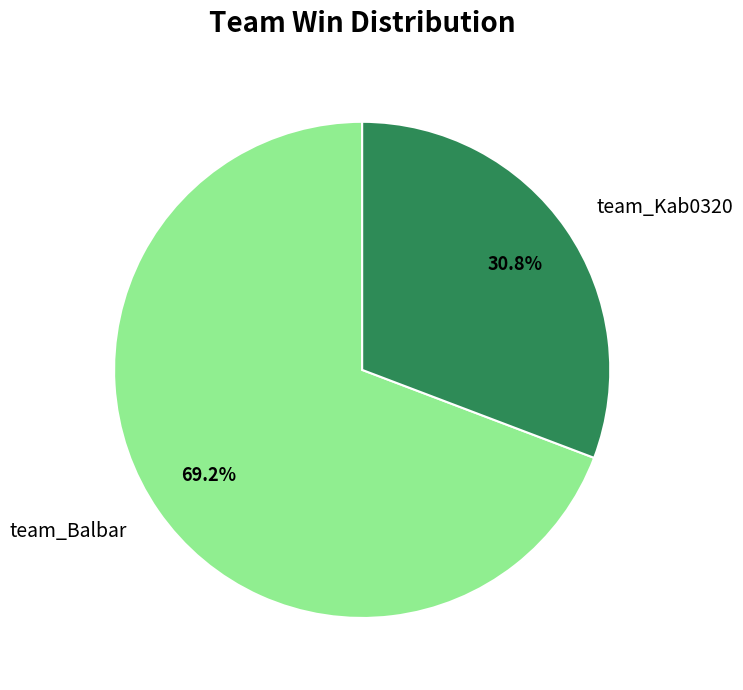

True or false: team_Balbar accounts for 57% of the total.

False